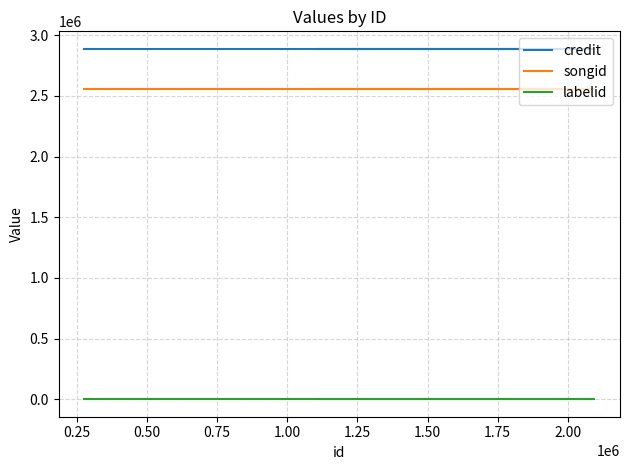

The value of credit at 0.50 is 4027759. True or false?

False